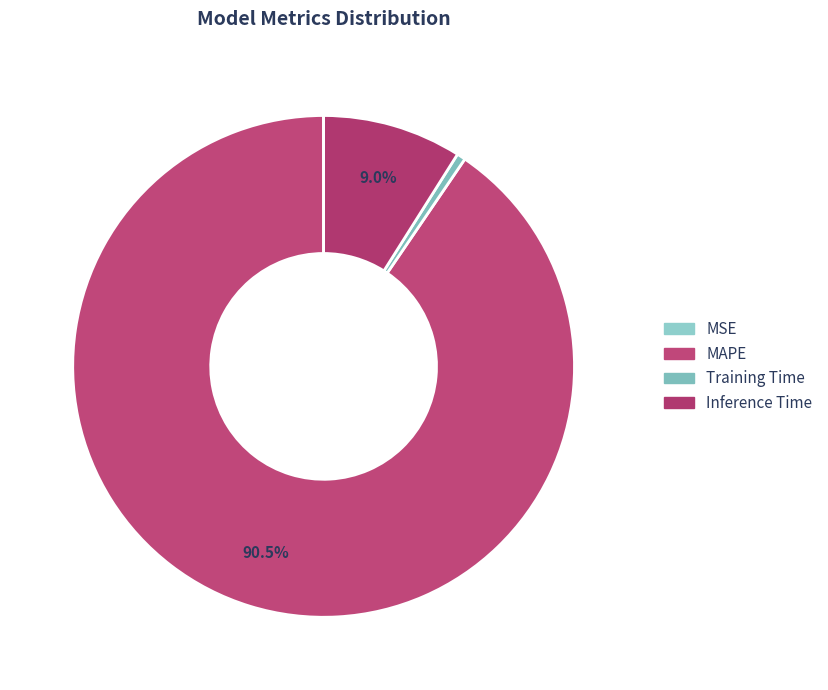

Do MSE and Training Time together represent more than half of the pie?

No